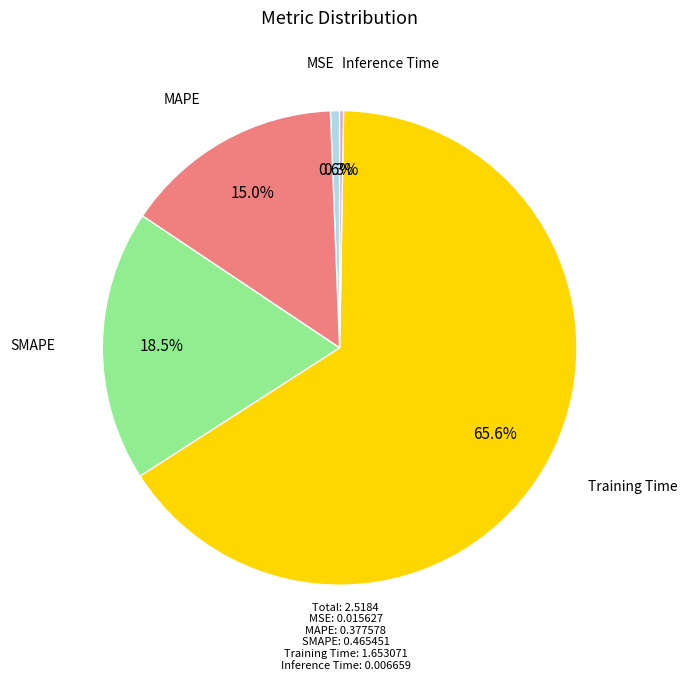

To the nearest percent, what is the average slice percentage?

20%